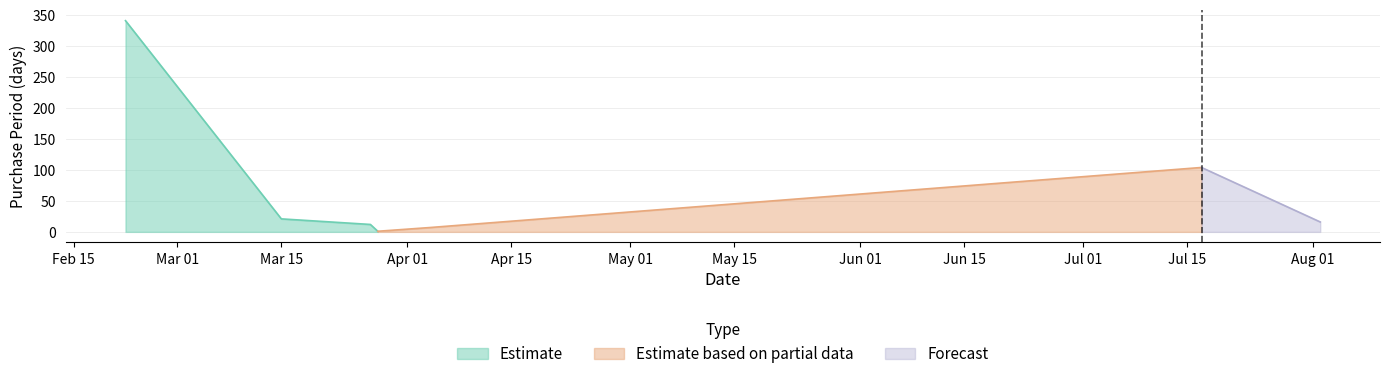

True or false: Estimate has more than 0 points higher than both neighbors.

False